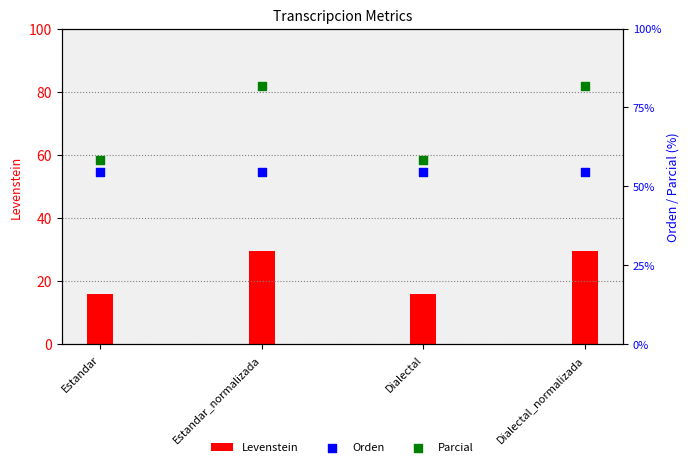

Which series reaches the minimum Y coordinate?

Levenstein